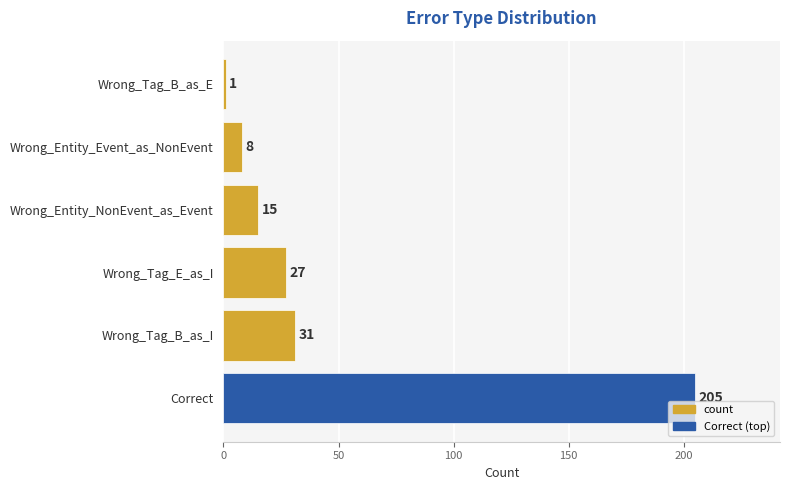

At which category does the chart reach its minimum across all series?

Wrong_Tag_B_as_E